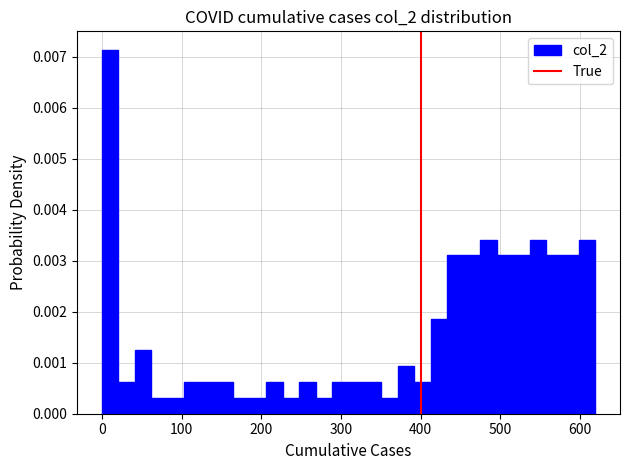

Around what value on the x-axis is the tallest bar? Give the approximate position of its centre, as read against the axis.

10